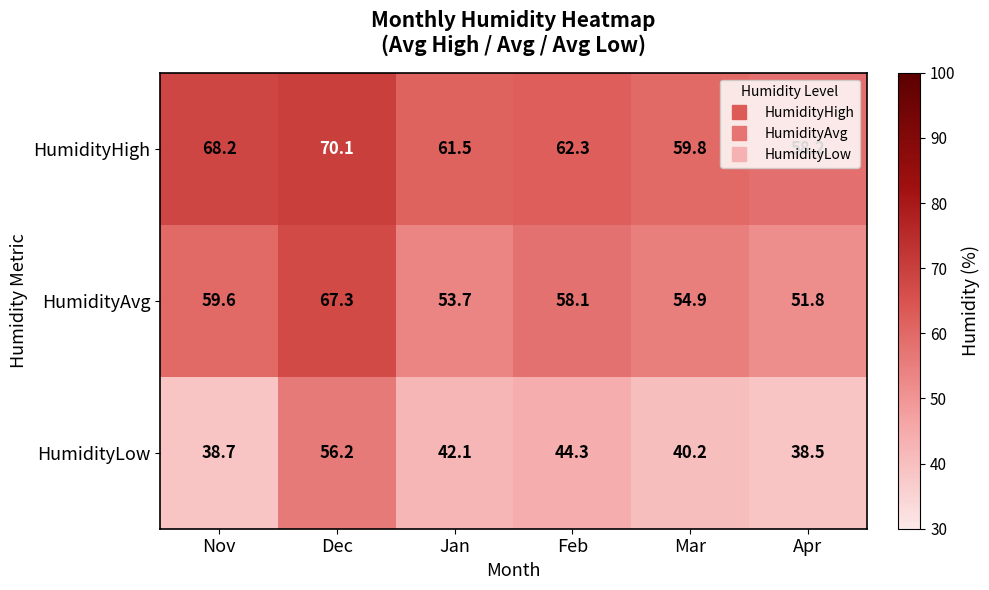

Which series has the widest spread of values?

HumidityLow